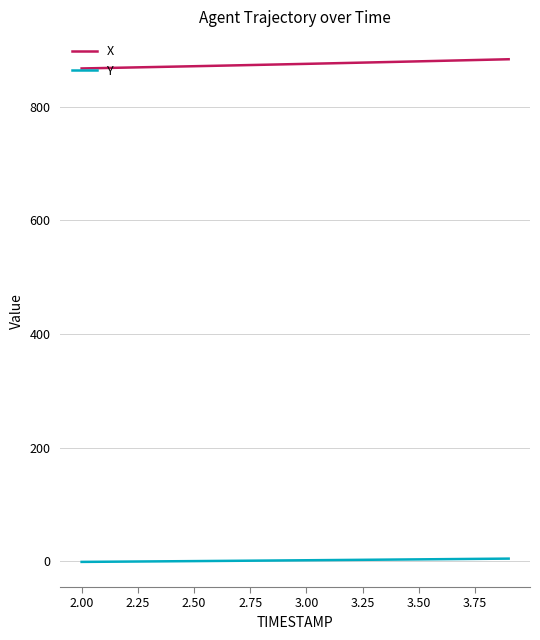

True or false: X and Y intersect in this chart.

False